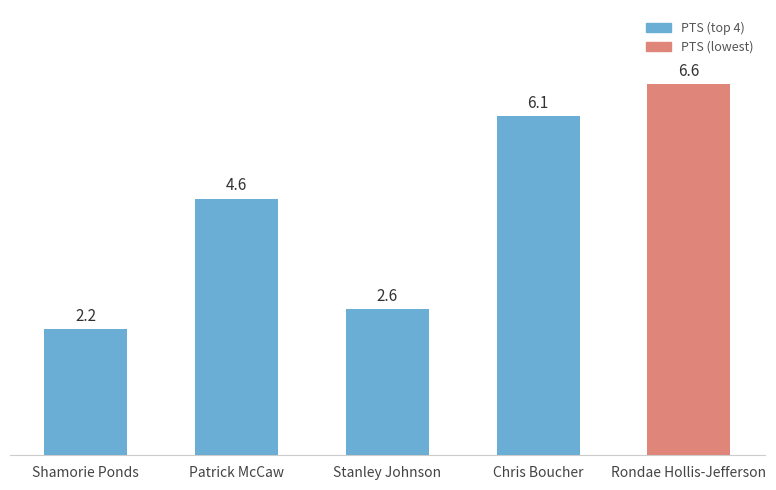

What is the change in value from Stanley Johnson to Chris Boucher?

+3.5